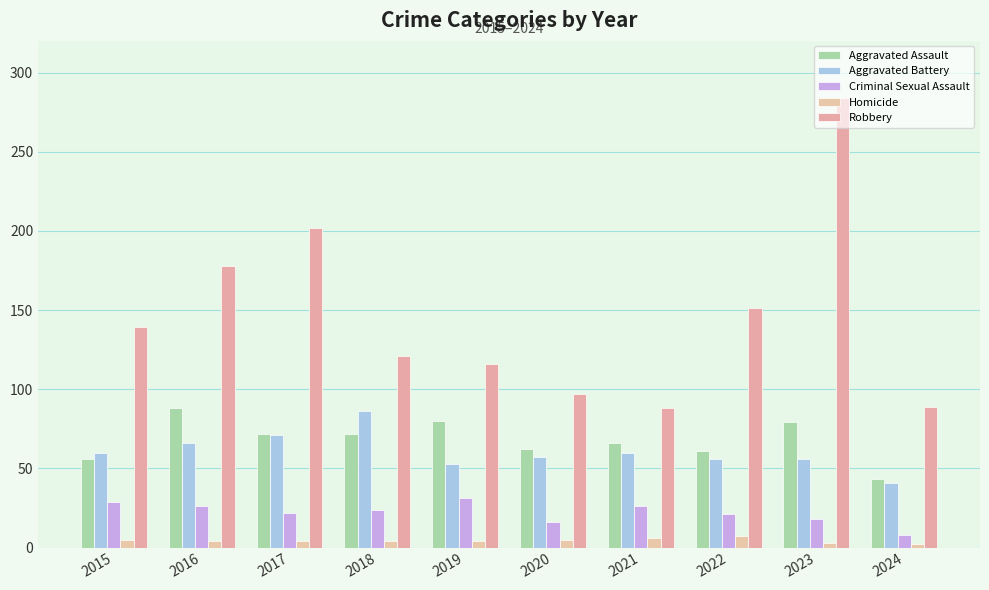

How many values in the Criminal Sexual Assault series are below 24?

5